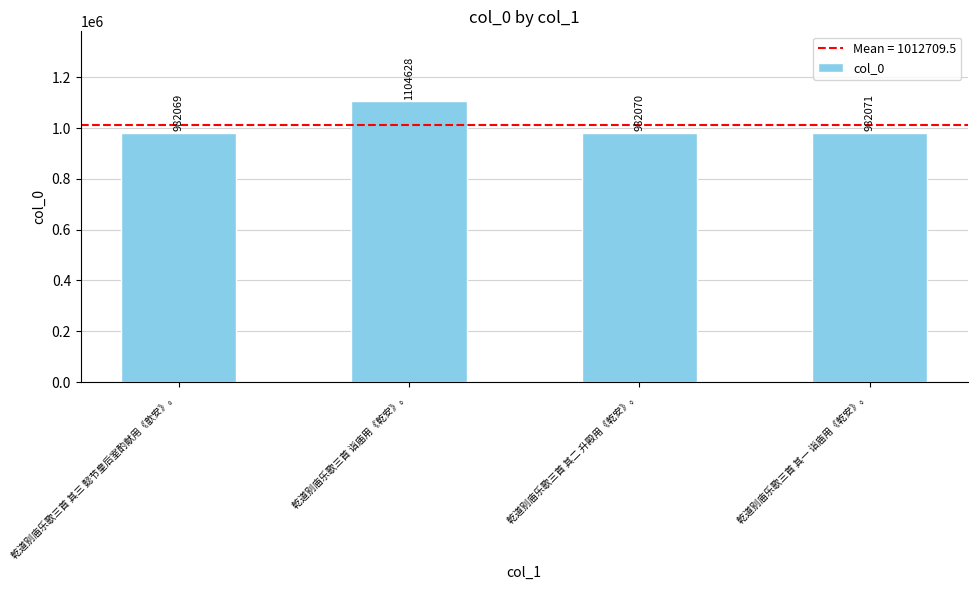

What is the label of the 3rd bar from the left?

乾道别庙乐歌三首 其二 升殿用《乾安》。